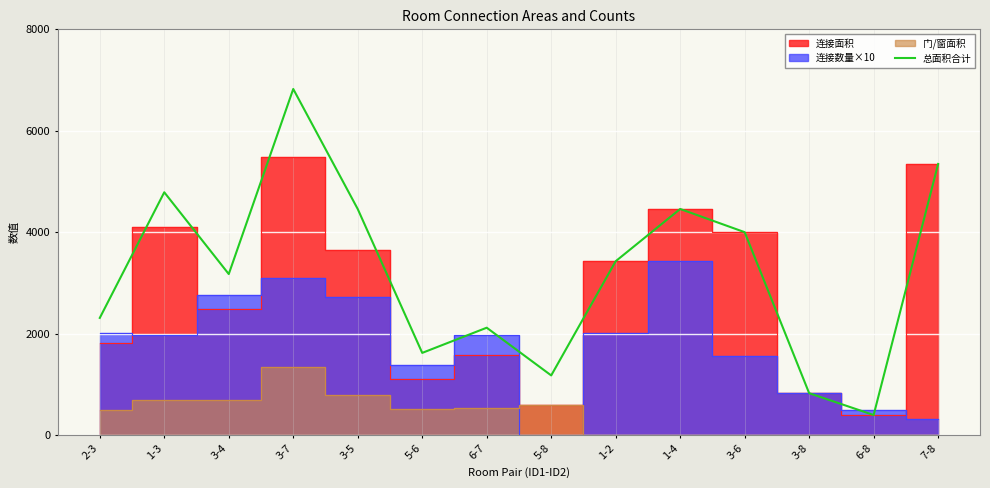

What is the change in value from 3-5 to 7-8?

+888